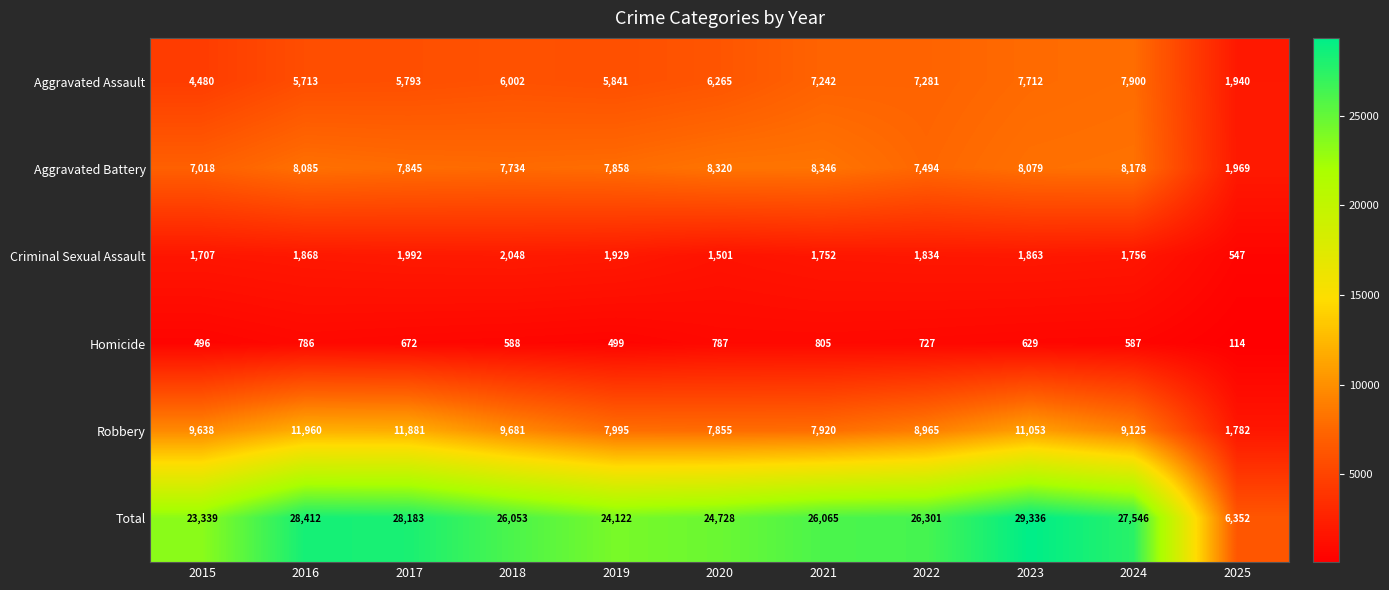

Between 2016 and 2021, which series saw the biggest shift?

Robbery